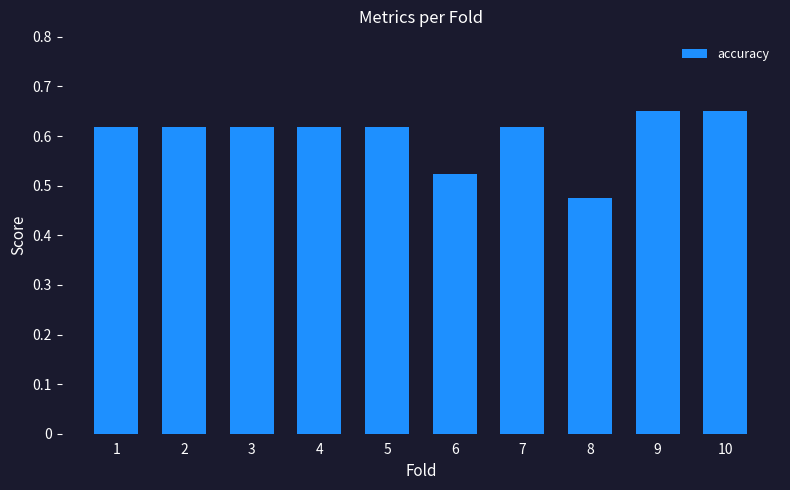

Does the chart contain any negative values?

No